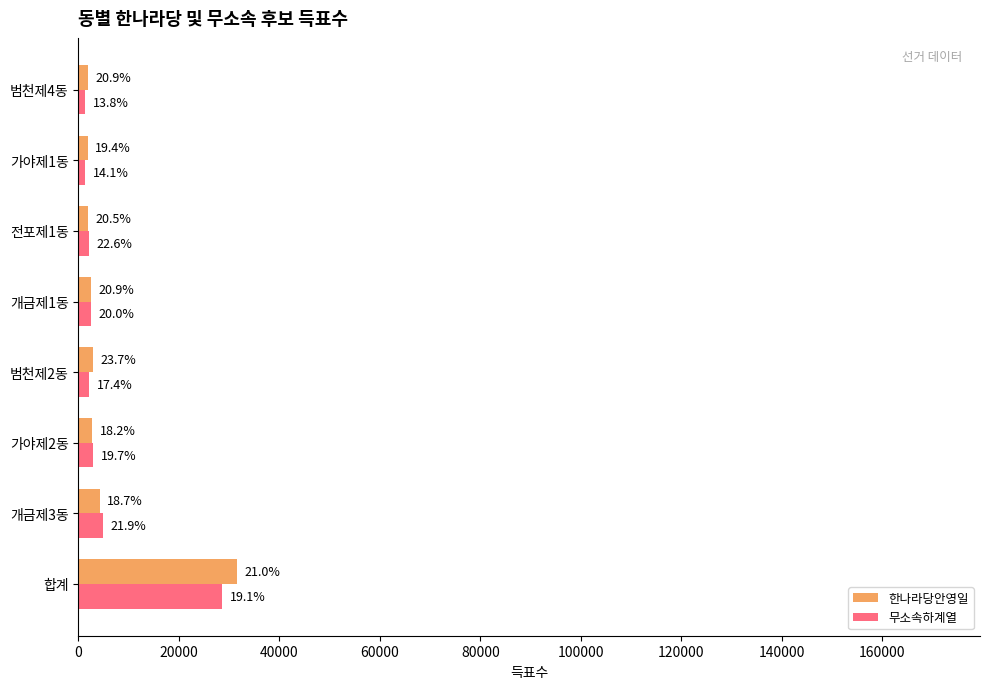

What is the minimum value shown in the chart?

1306